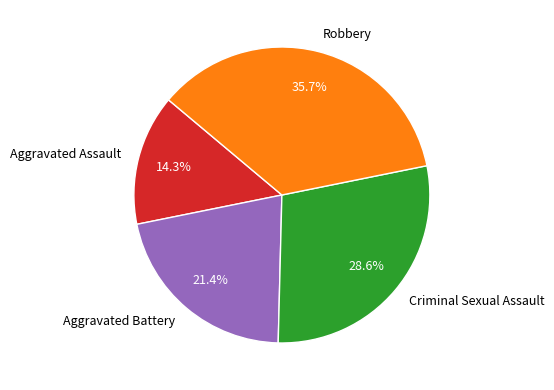

What is the ratio of the value at Robbery to the value at Aggravated Battery?

1.7